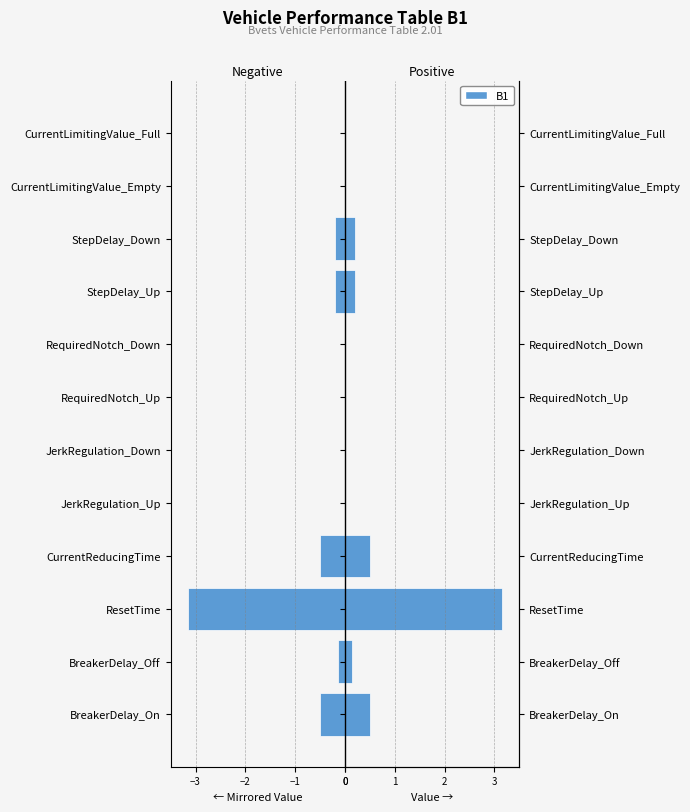

How many categories are shown in the chart?

12